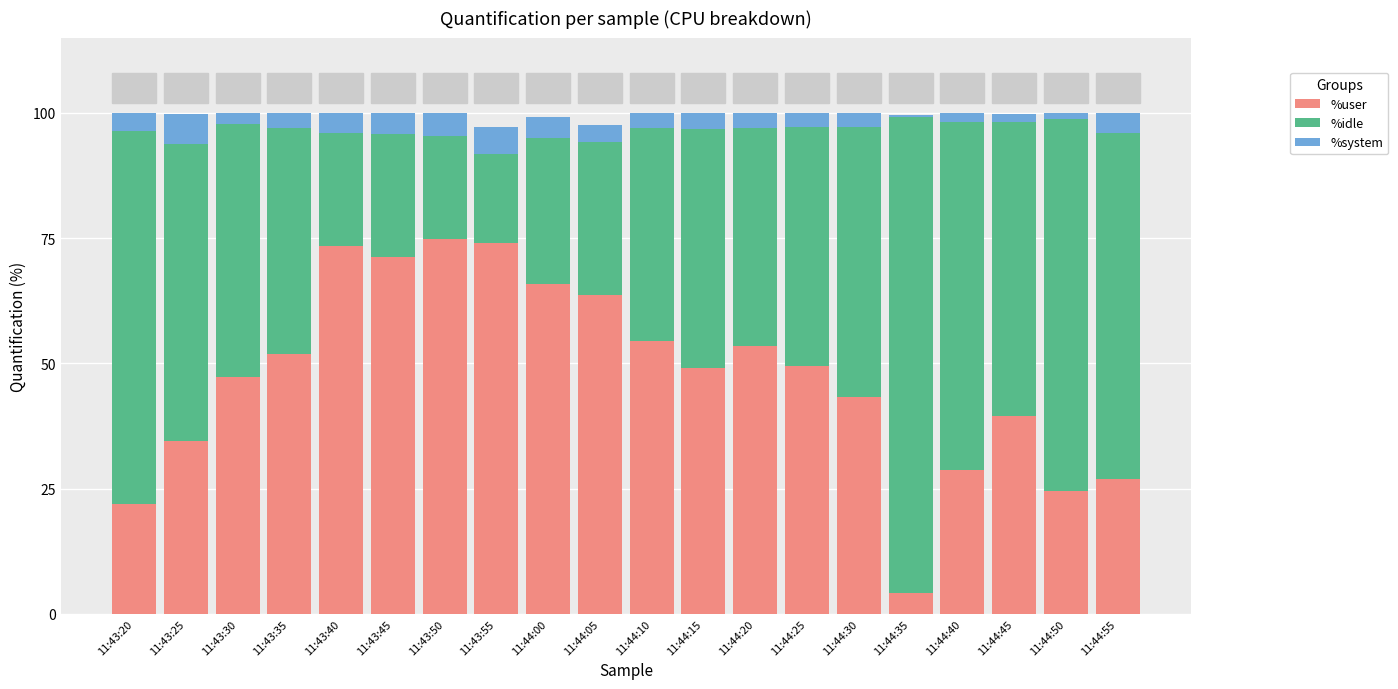

What is the difference between the maximum and minimum values in the %user series?

70.6